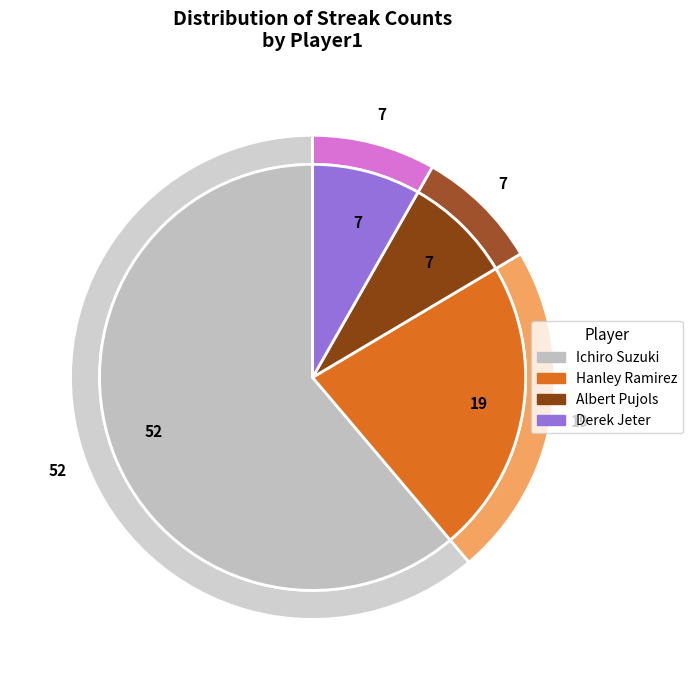

Count the number of slices in the pie.

4